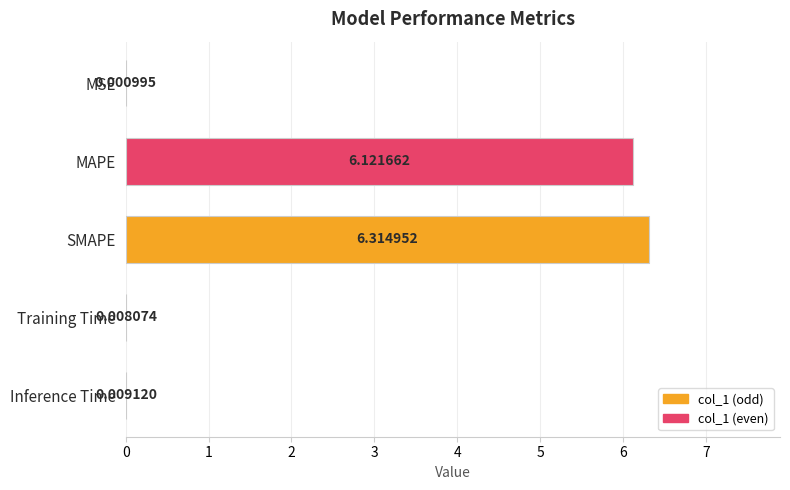

Which category has the highest value across all series?

SMAPE